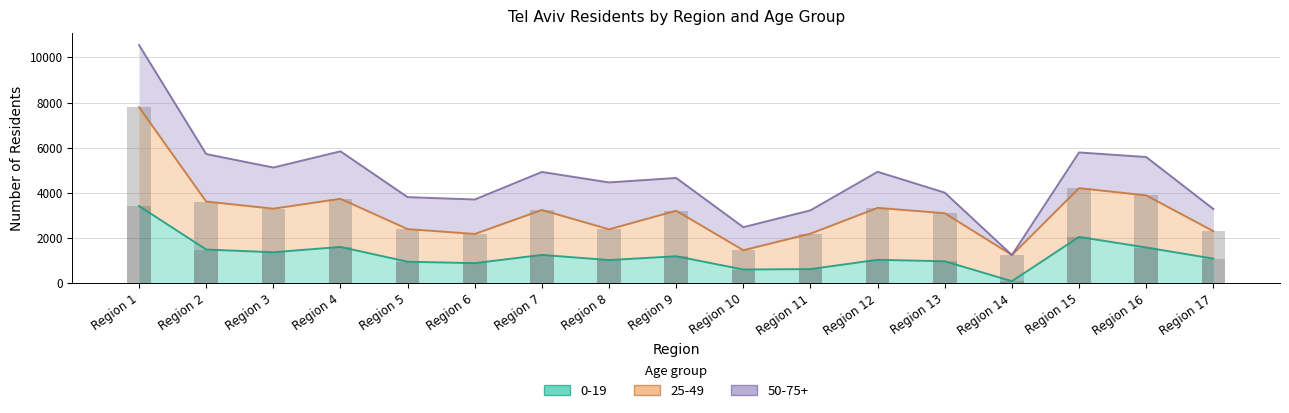

What is the value of the 0-19 bar at the 1st from the left?

3419